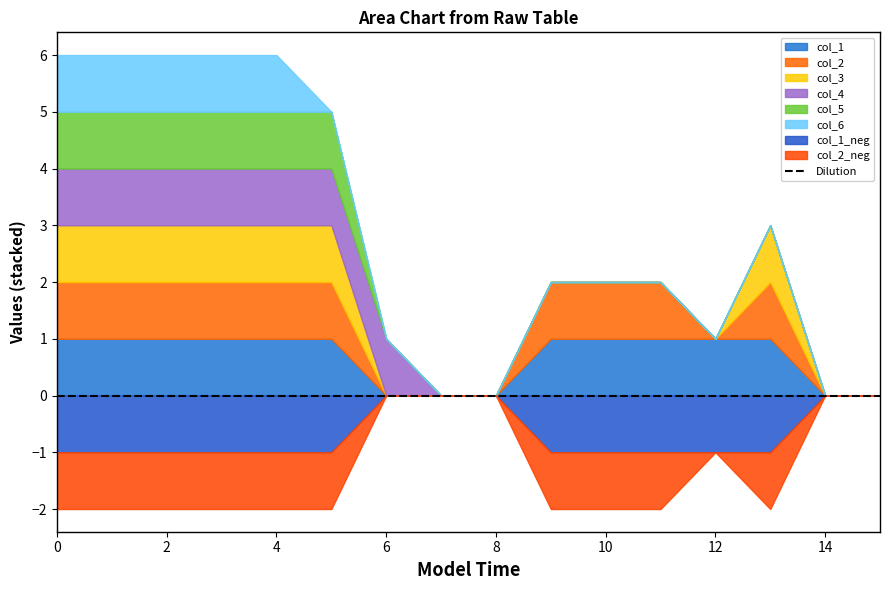

Is the value of col_4 at 1 greater than the value of col_5 at 1?

No